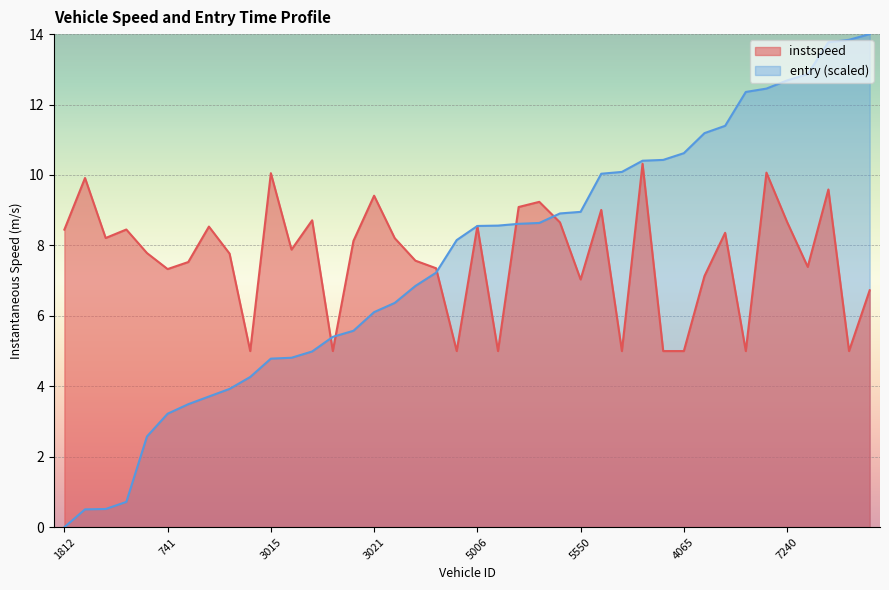

True or false: entry_norm has a value of 6.1 at 3021.

True